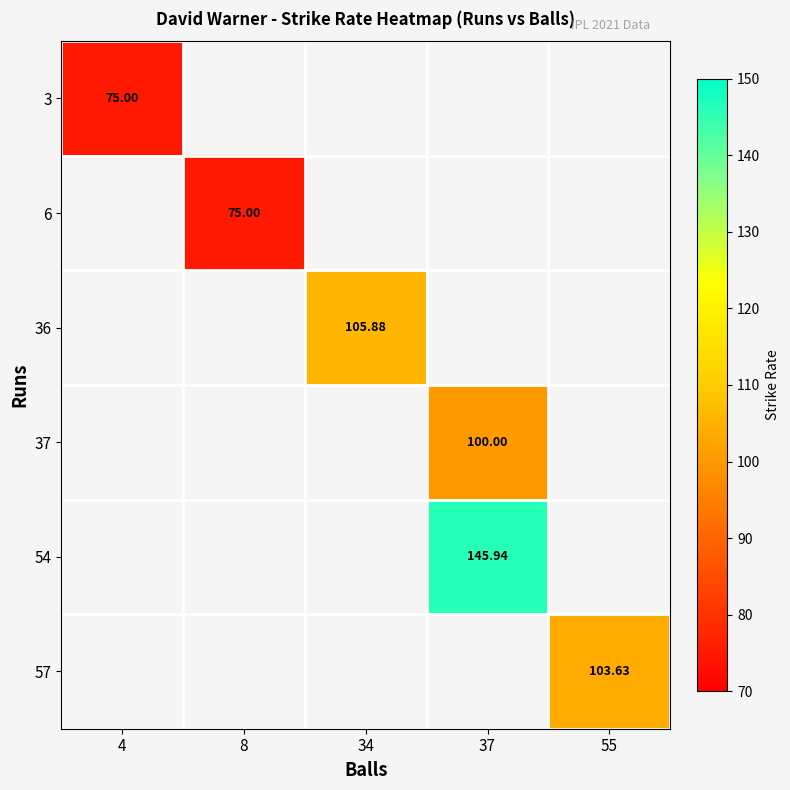

What is the greatest value displayed?

145.9